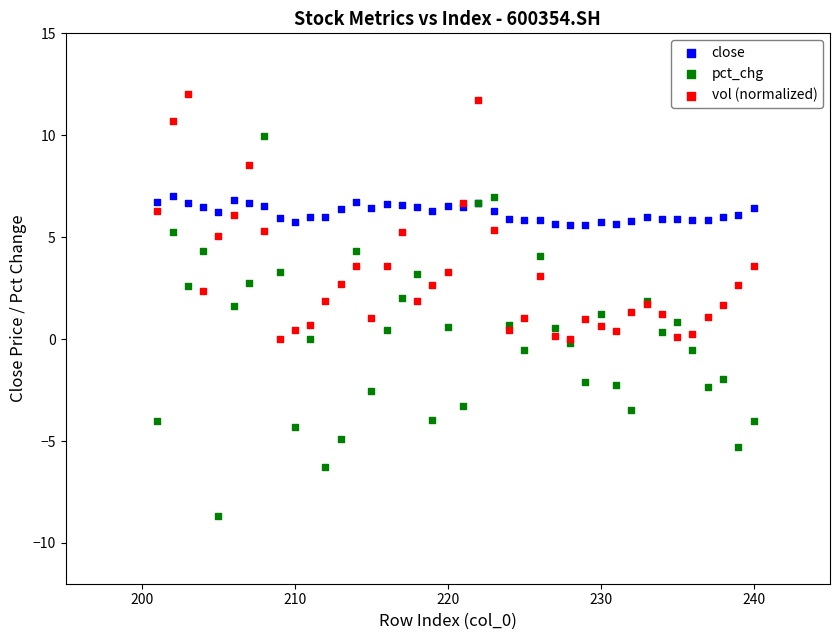

What are all the series names shown in the legend?

close, pct_chg, vol (normalized)